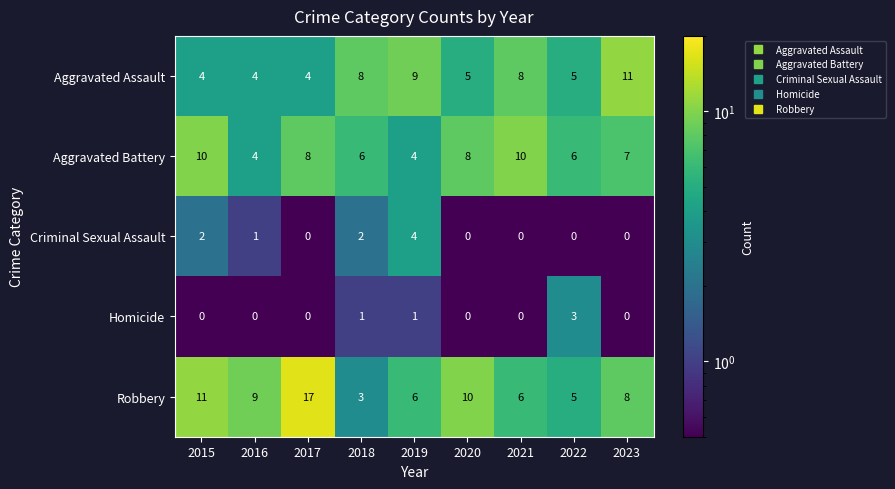

What value does the Aggravated Battery series have at 2015?

10